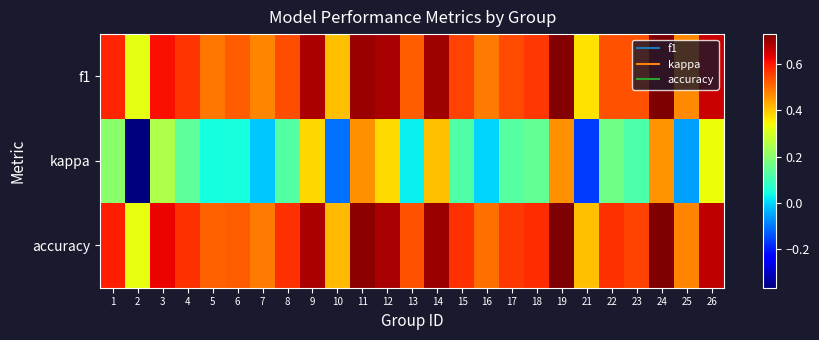

Which series has the largest total across all categories?

accuracy